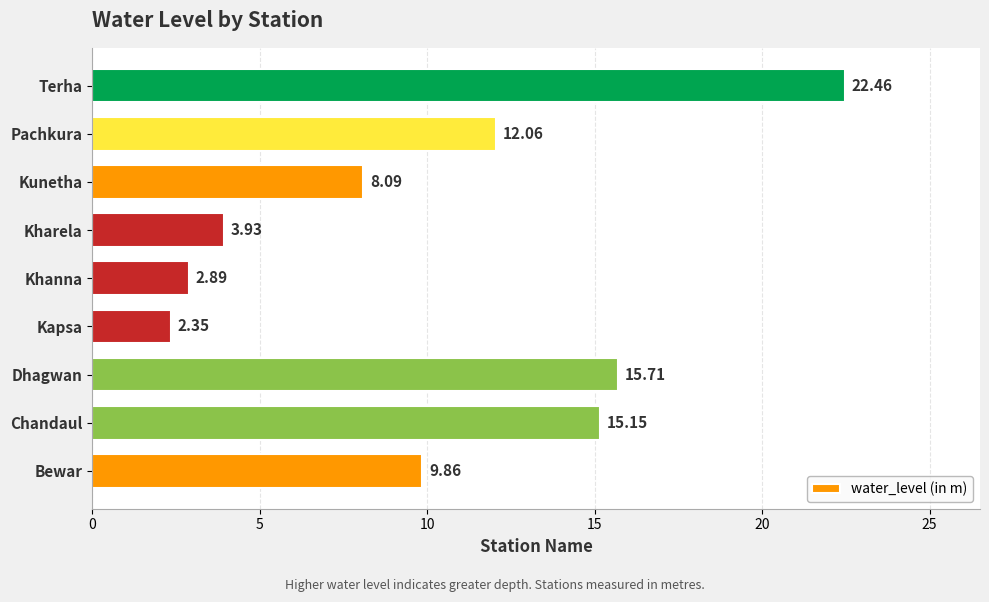

What is the sum of all values?

92.5